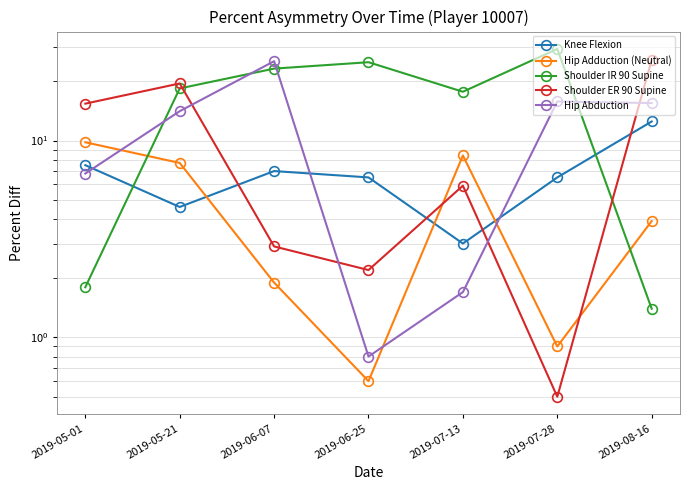

Rank the categories by Shoulder IR 90 Supine value from lowest to highest.

2019-08-16, 2019-05-01, 2019-07-13, 2019-05-21, 2019-06-07, 2019-06-25, 2019-07-28